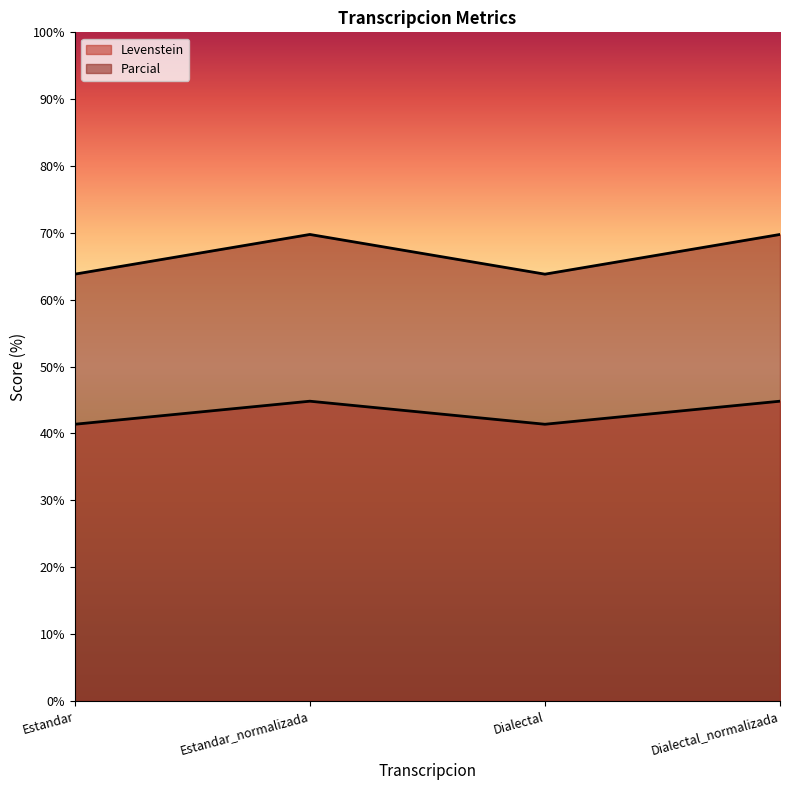

How many values in the Levenstein series exceed 44?

2